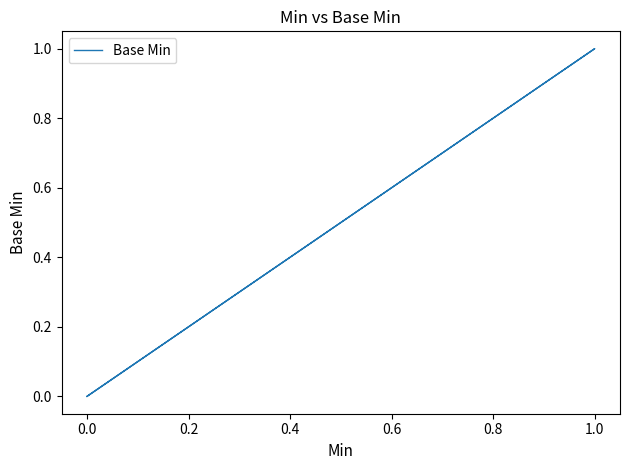

What is the difference between the maximum and minimum values?

1